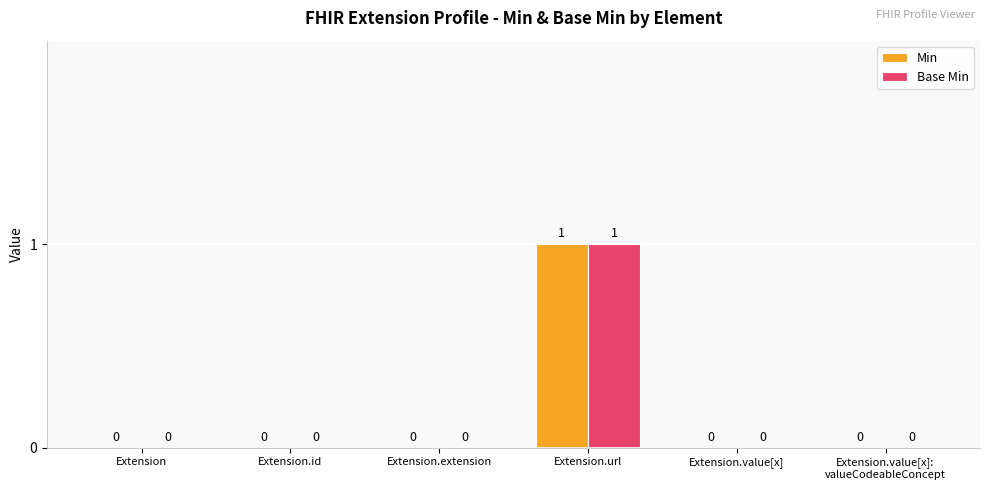

How many Min values are between 0 and 1?

6